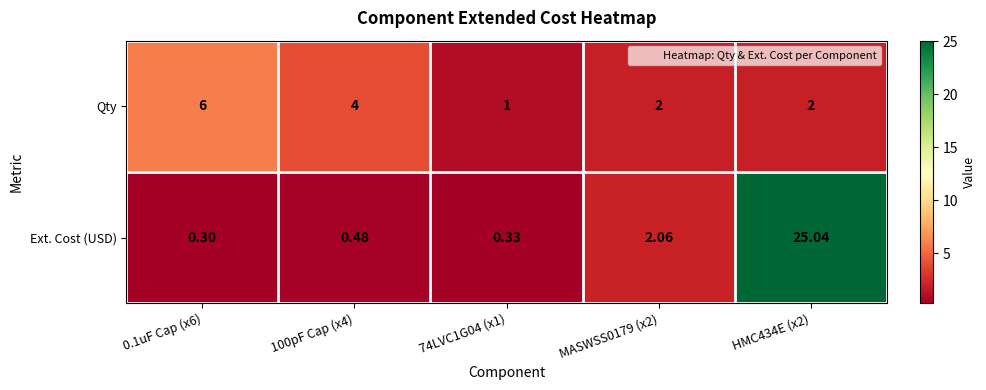

Which category has the lowest value across all series?

0.1uF Cap (x6)